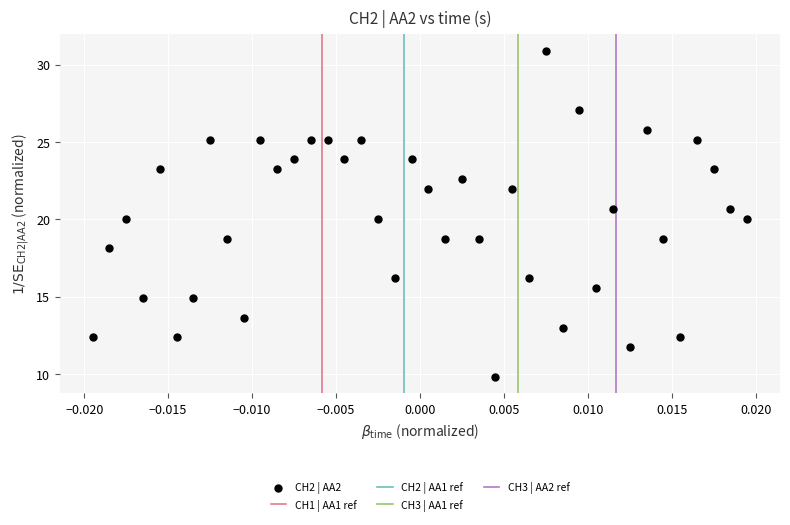

What is the range of Y values (max minus min)?

21.1